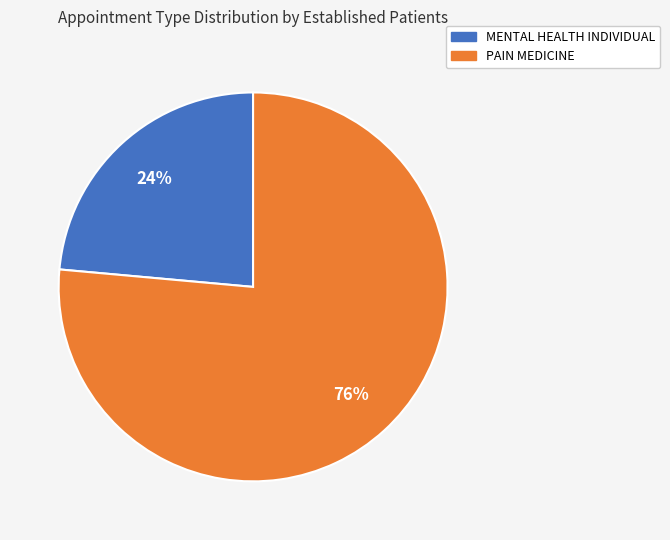

How many segments does this pie chart have?

2